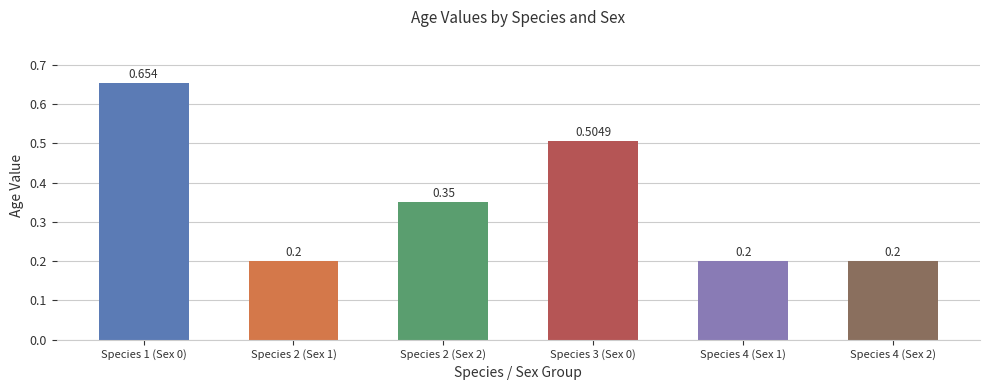

How many series are shown in this chart?

1